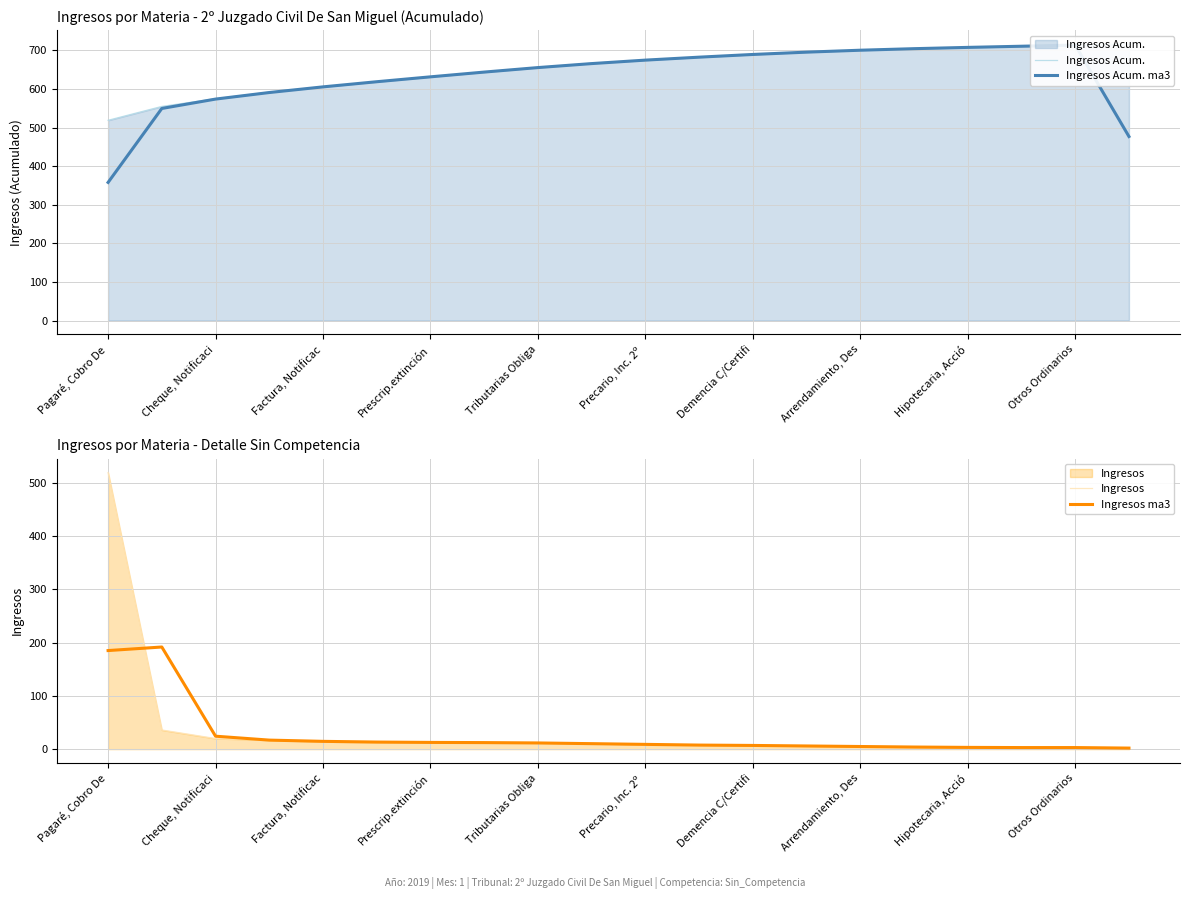

True or false: Ingresos ma3 and Ingresos Acum. intersect in this chart.

False